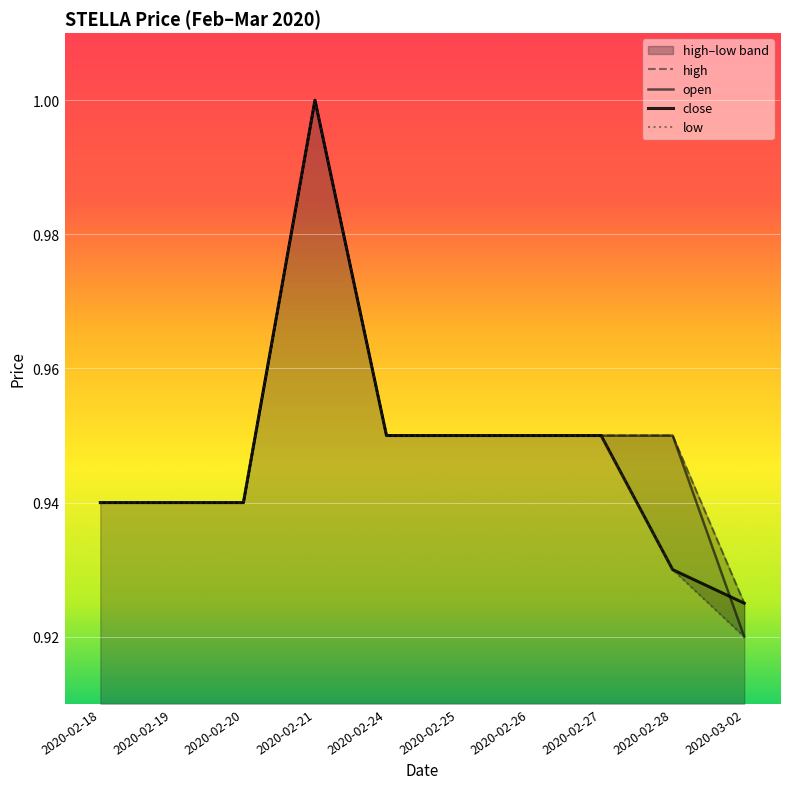

What is the value of the open point at the 10th from the left?

0.9